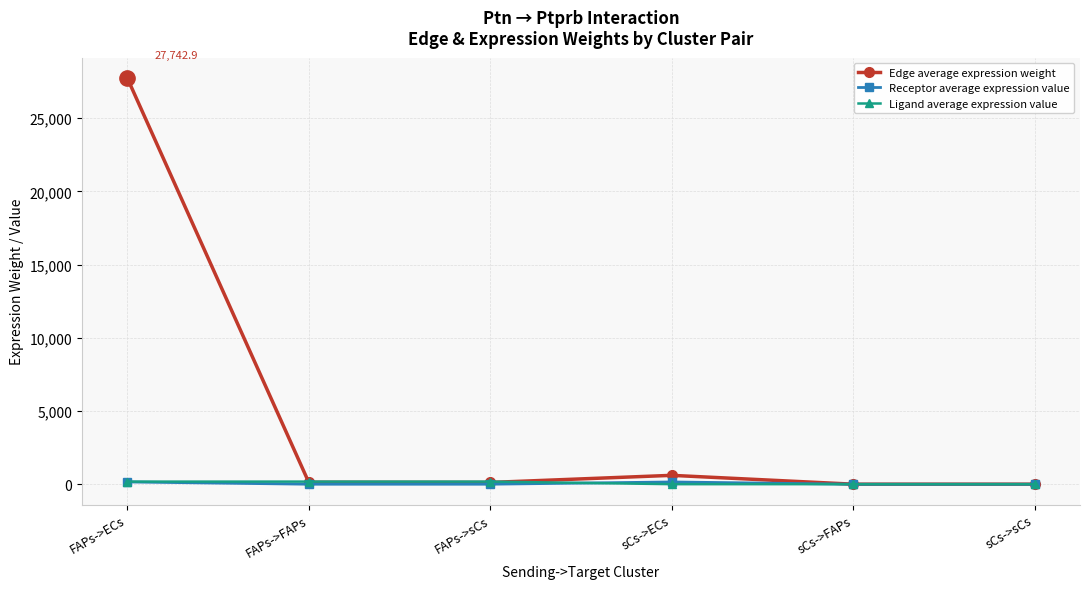

What is the greatest value displayed?

27742.9